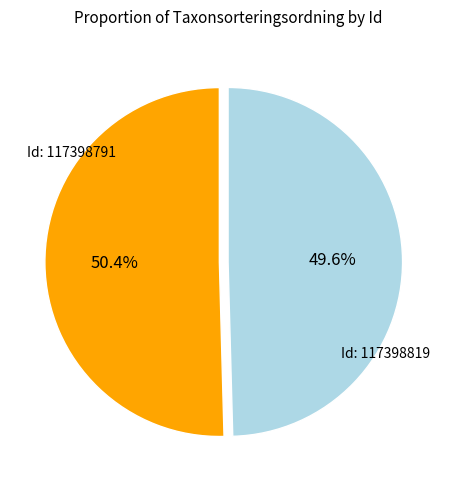

Does any single category account for the majority?

Yes